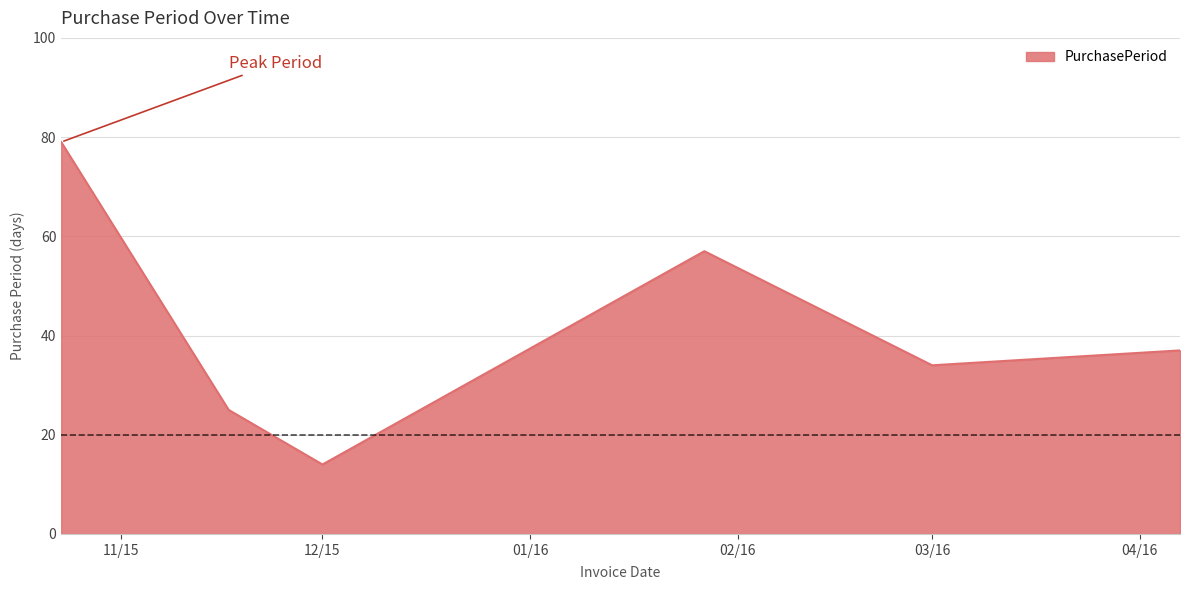

What is the sum of all values?

246